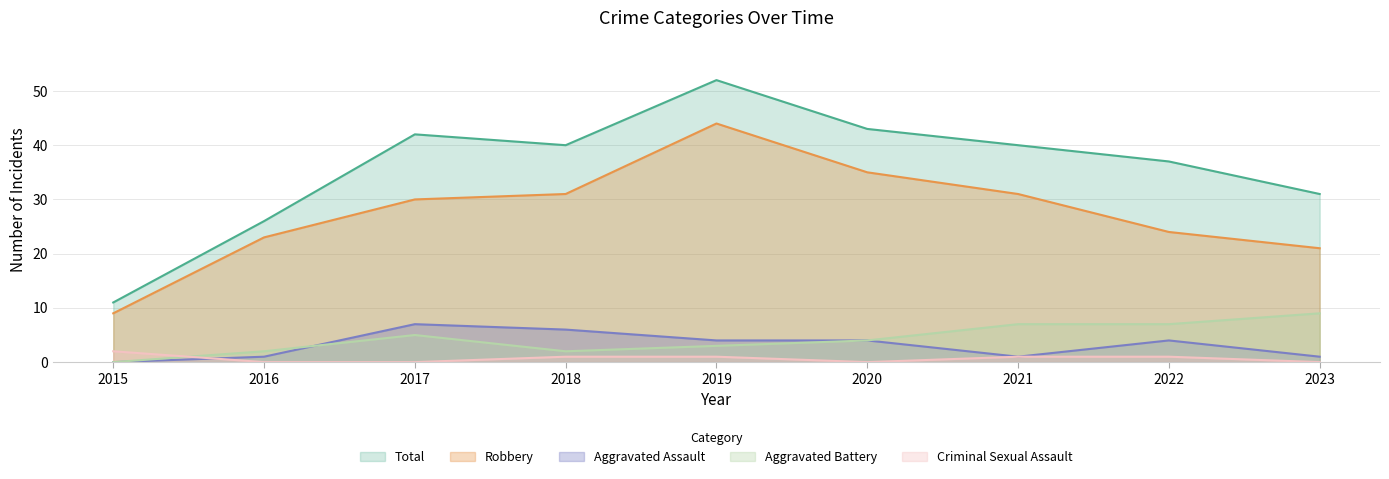

True or false: Criminal Sexual Assault and Aggravated Battery intersect in this chart.

True